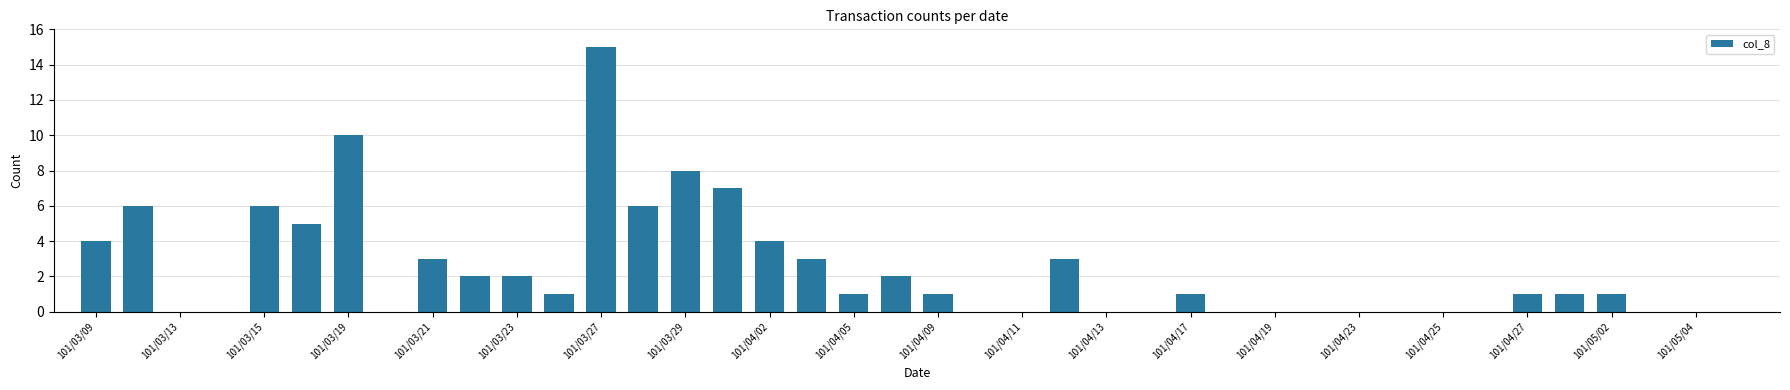

What is the maximum value shown in the chart?

15